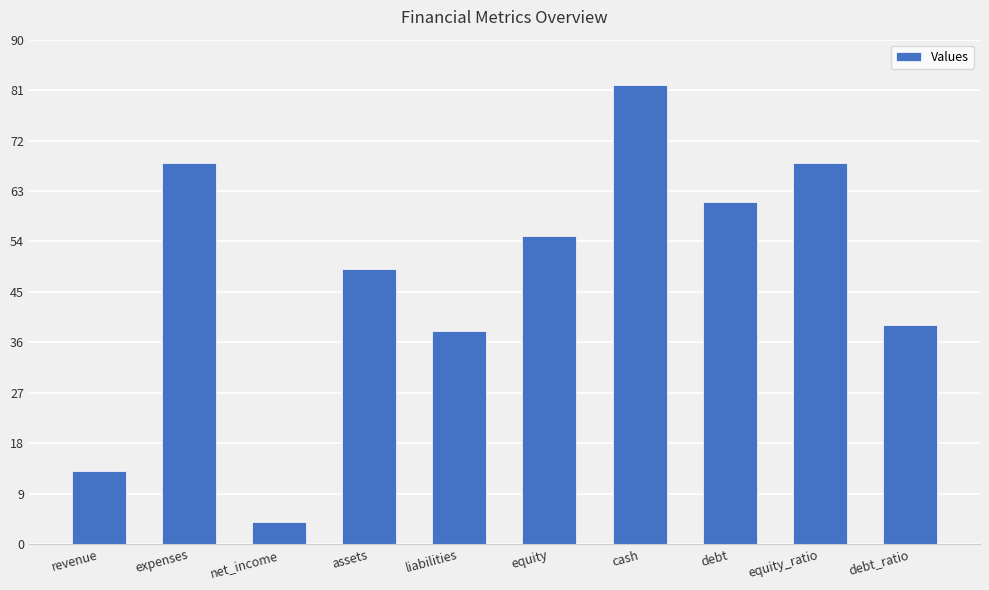

Which label corresponds to the largest value in the chart?

cash